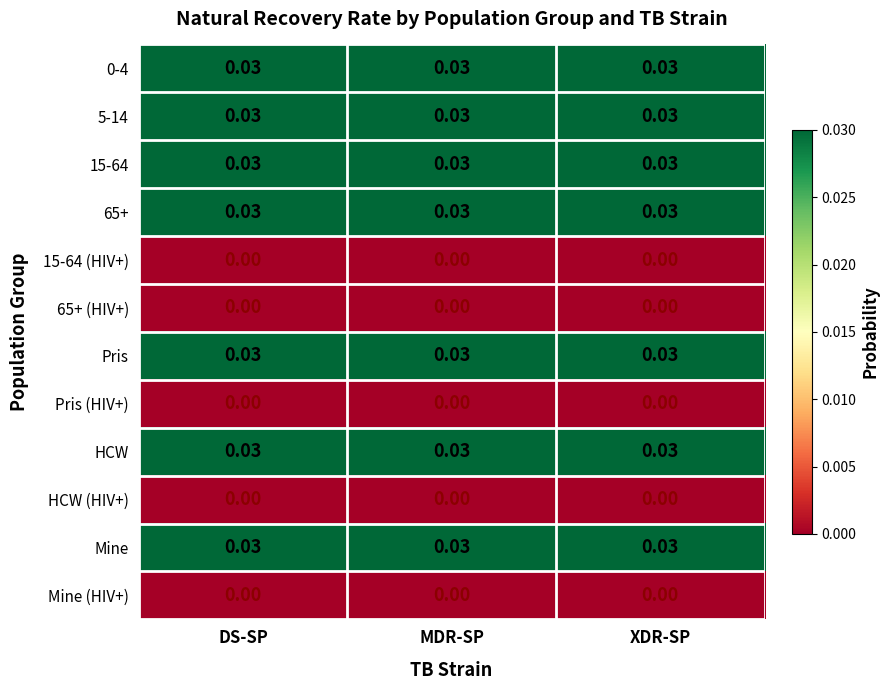

Is the value of 65+ at XDR-SP greater than the value of Mine (HIV+) at MDR-SP?

Yes